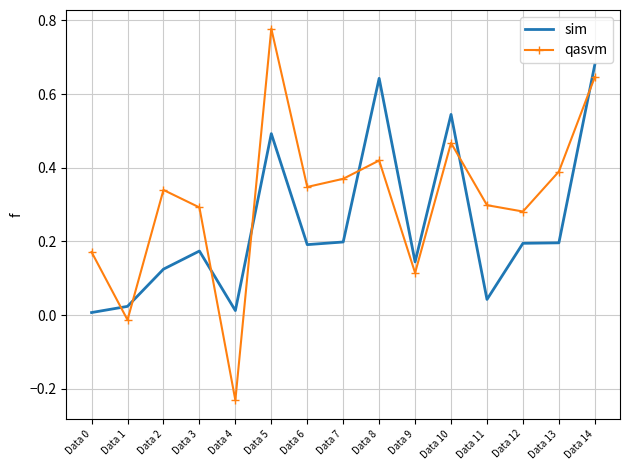

At which category does sim reach its first local peak?

Data 3